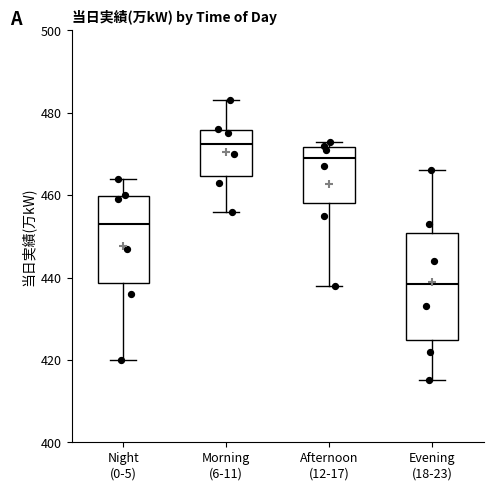

Reading left to right, read every box against the y-axis: the position of its median line, the range the box covers, and the ends of its whiskers. The values are not printed on the chart, so give them approximately, as read against the axis.

Night (0-5): median 454, box 438 to 460, whiskers 420 to 464
Morning (6-11): median 472, box 464 to 476, whiskers 456 to 484
Afternoon (12-17): median 470, box 458 to 472, whiskers 438 to 474
Evening (18-23): median 438, box 424 to 450, whiskers 416 to 466